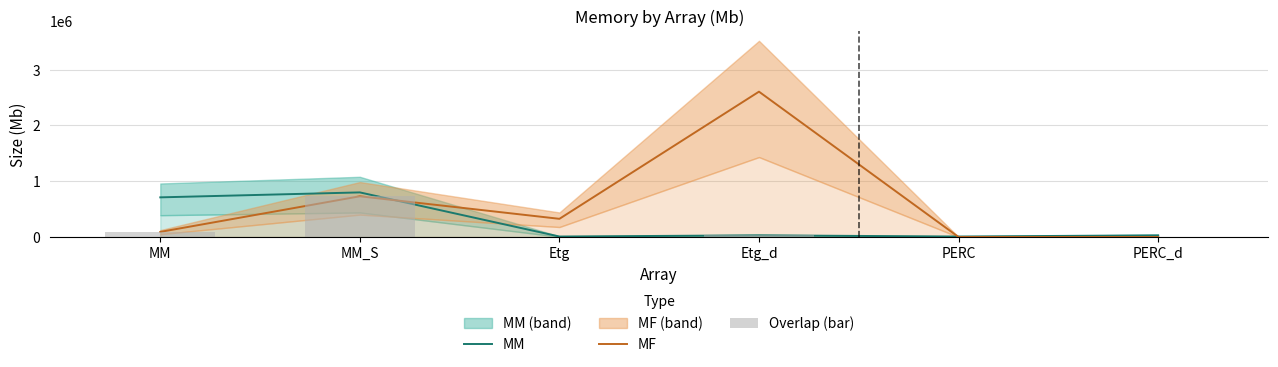

True or false: MM has a value of 8287.0 at Etg.

True